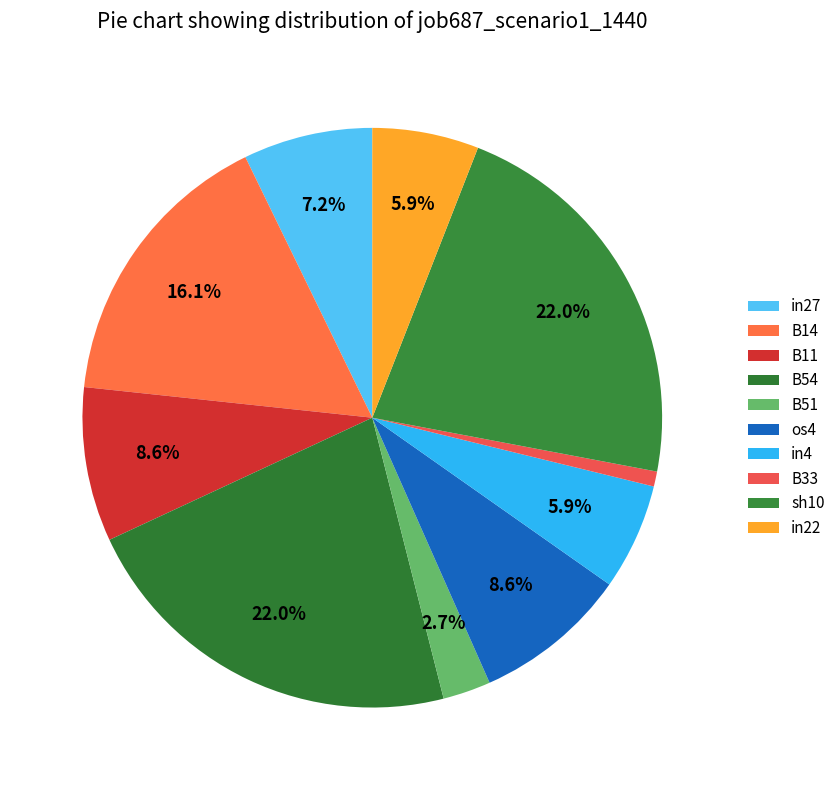

What is the total percentage of os4 and B54?

30.6%